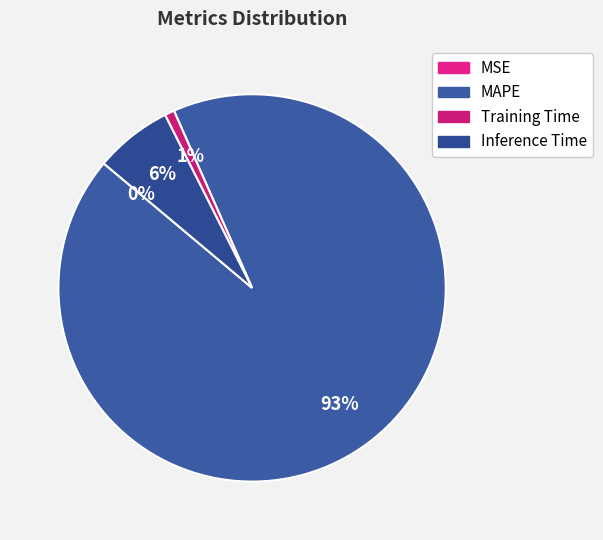

To the nearest percent, what is the difference between the MAPE and Training Time slice percentages?

92%